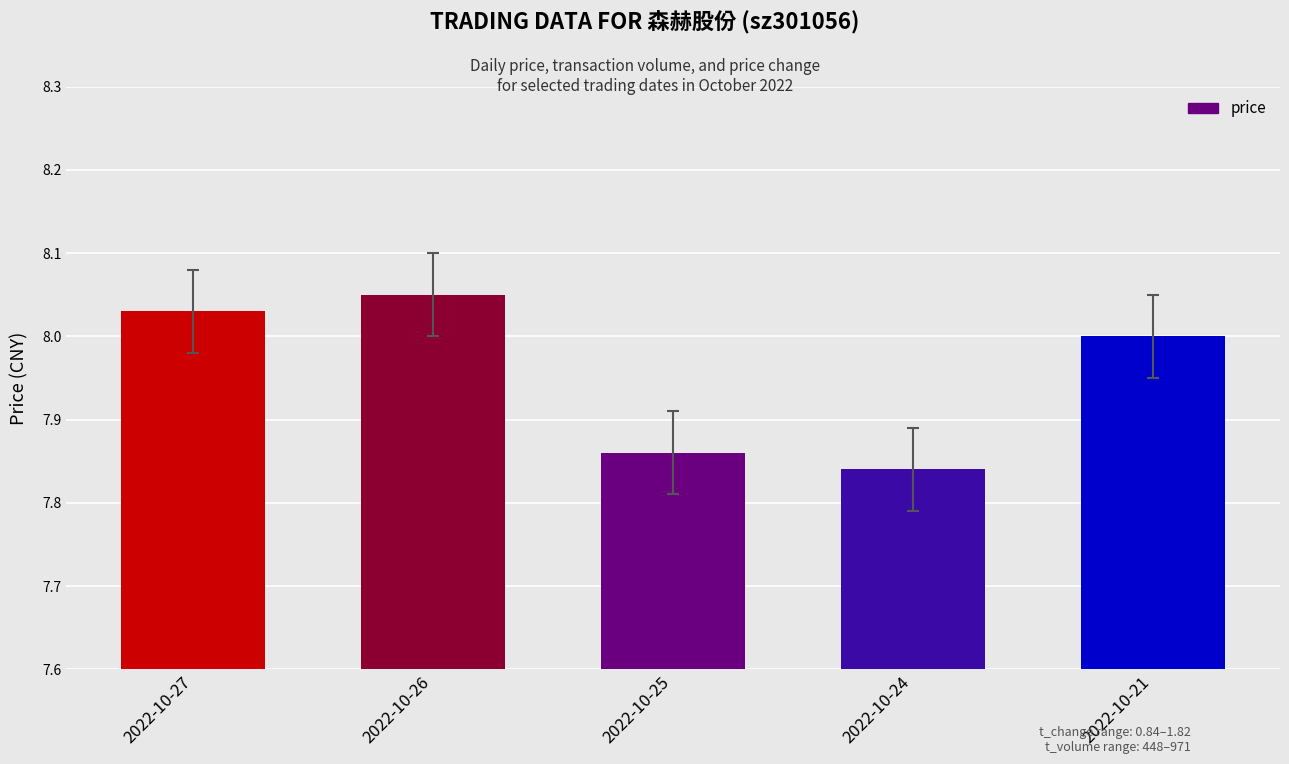

Which has a higher value, 2022-10-27 or 2022-10-21?

2022-10-27